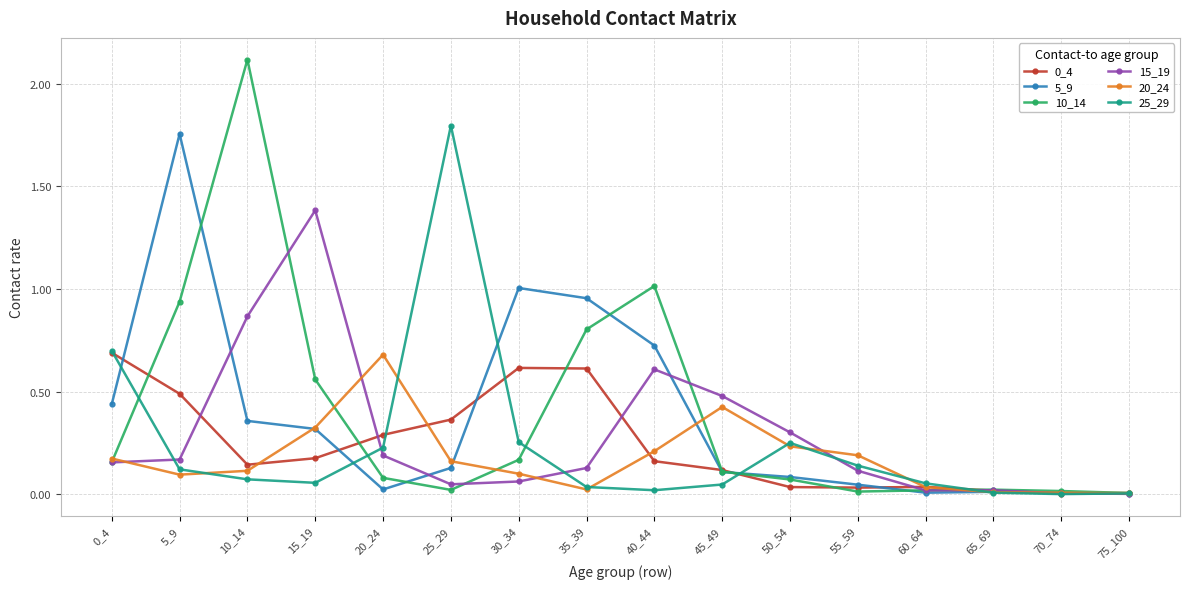

Is it true that 20_24 equals 0.0 at 25_29?

False